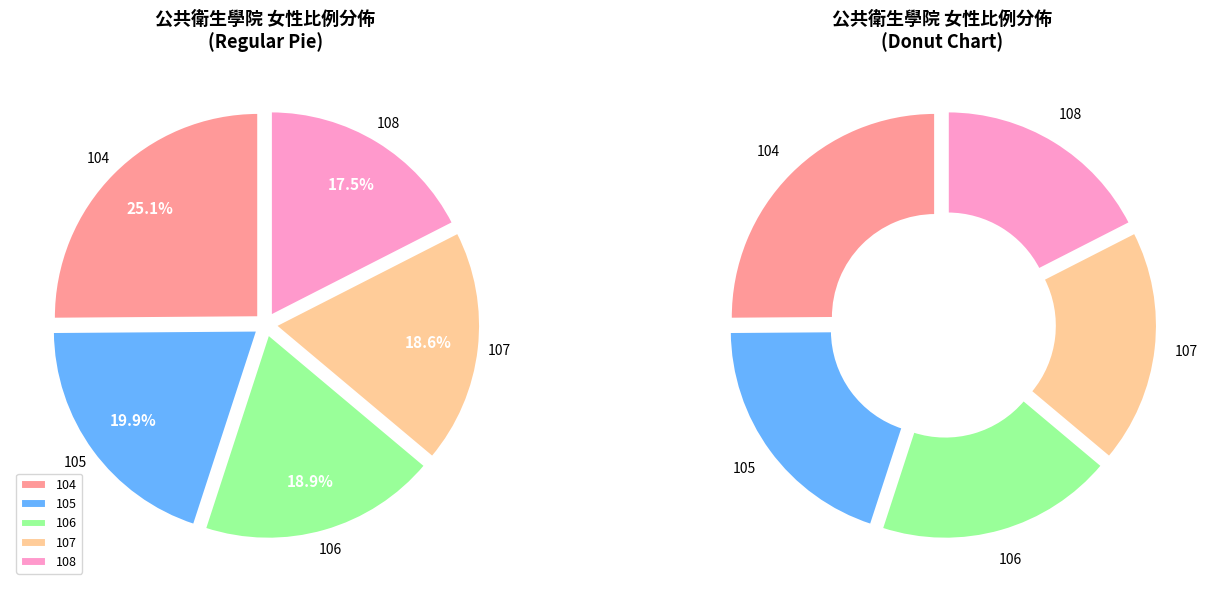

Rank the categories by value from lowest to highest.

108, 107, 106, 105, 104